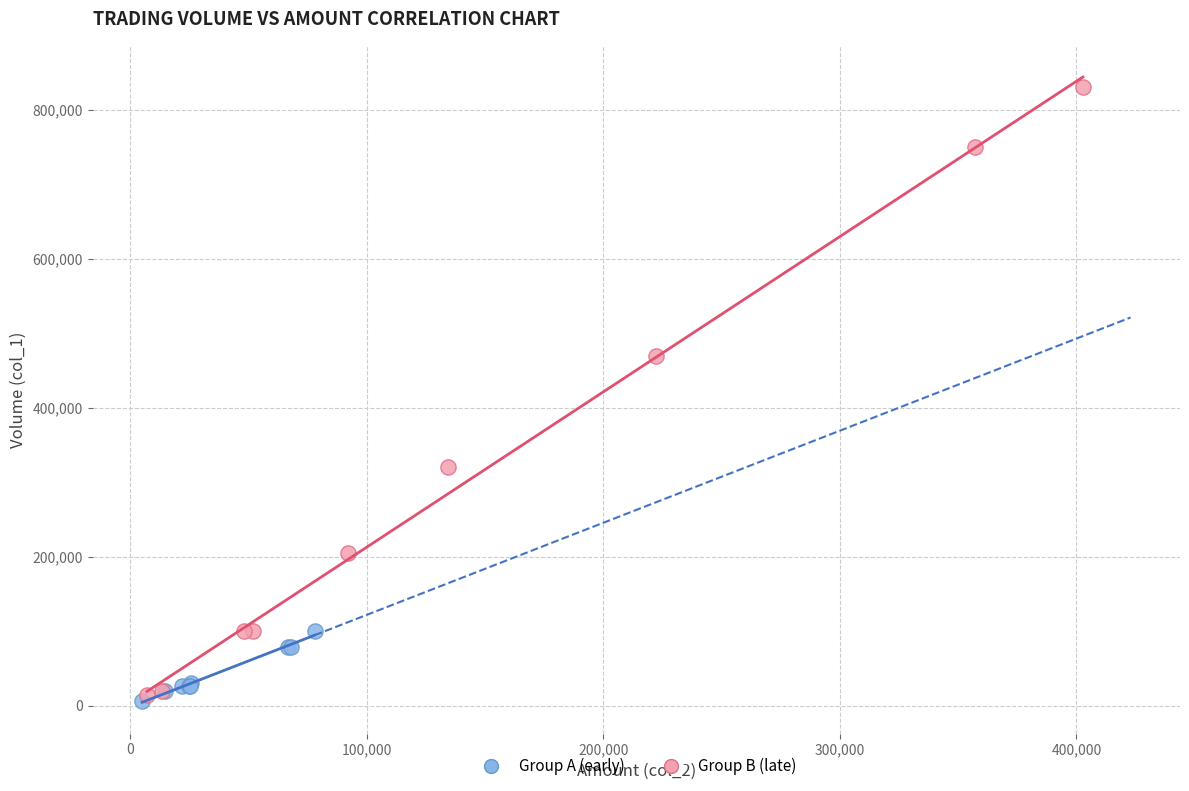

Which series reaches the maximum Y coordinate?

Group B (late)